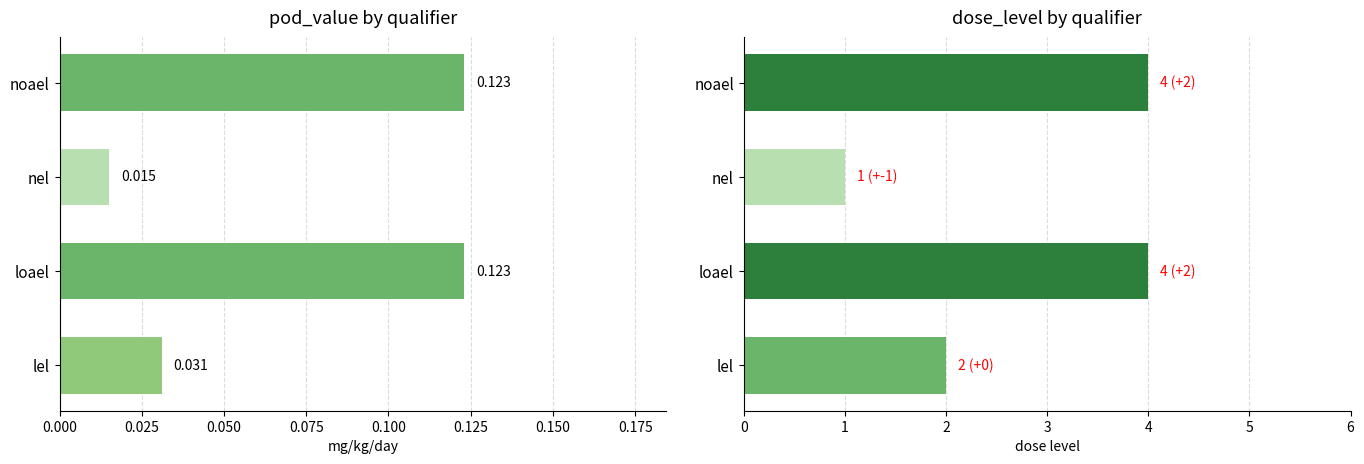

Reading left to right, extract all data points from this chart.

pod_value: 0.0	0.1	0.0	0.1
dose_level: 2.0	4.0	1.0	4.0